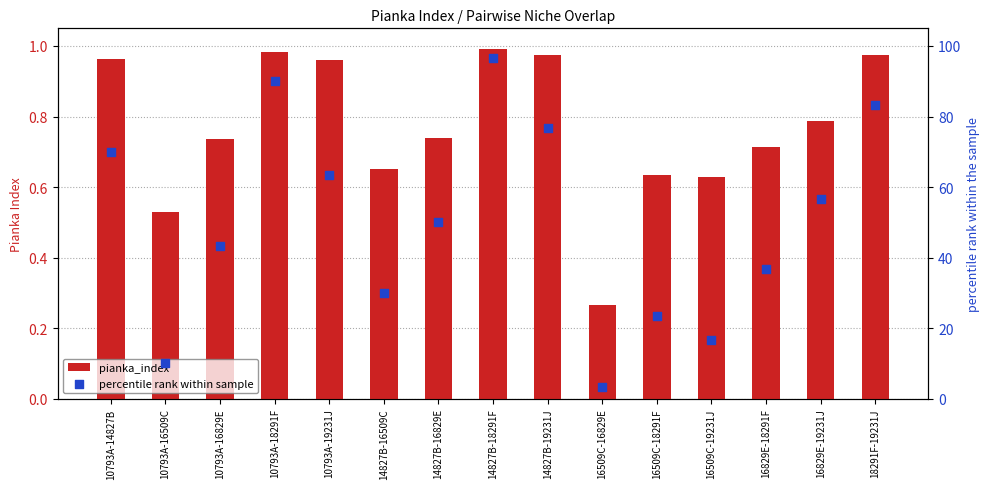

At how many categories does at least one series exceed 30?

10